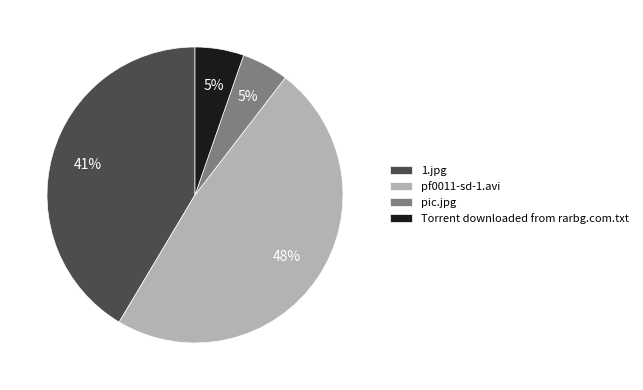

Between Torrent downloaded from rarbg.com.txt and pf0011-sd-1.avi, which is larger?

pf0011-sd-1.avi